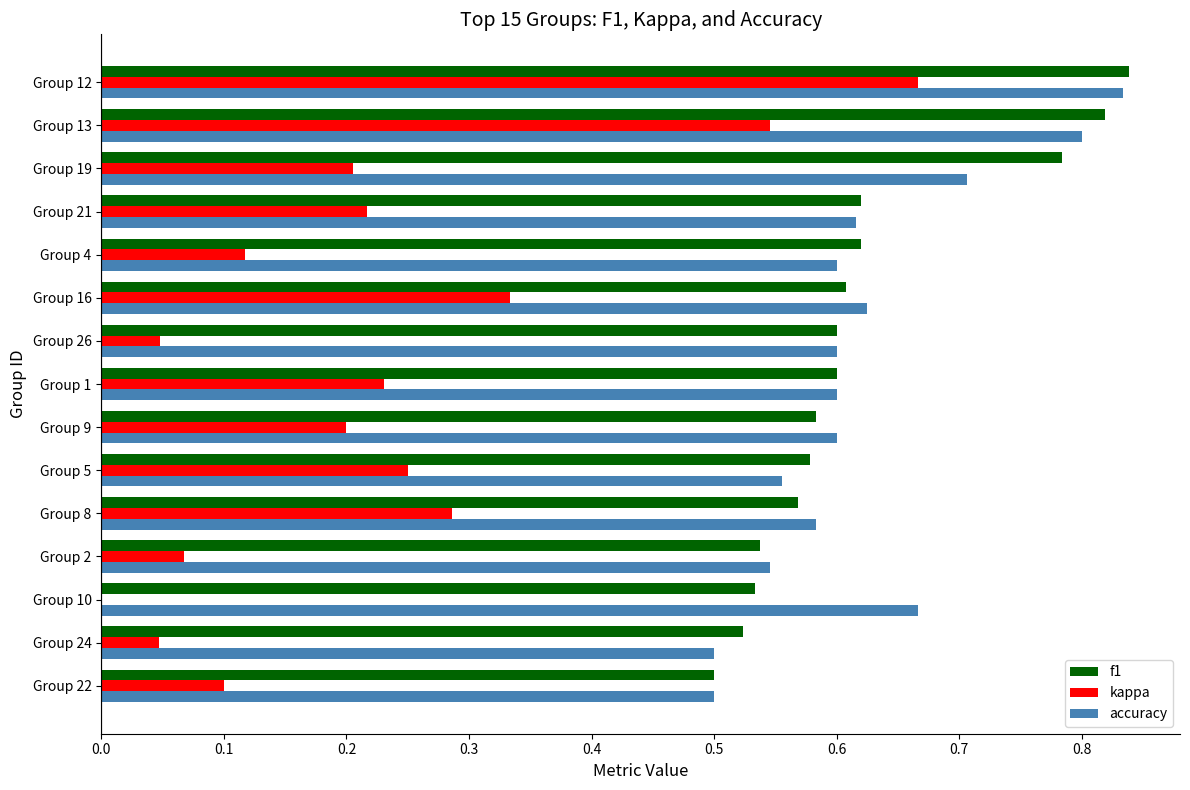

Is the value of f1 at Group 5 greater than the value of kappa at Group 13?

Yes